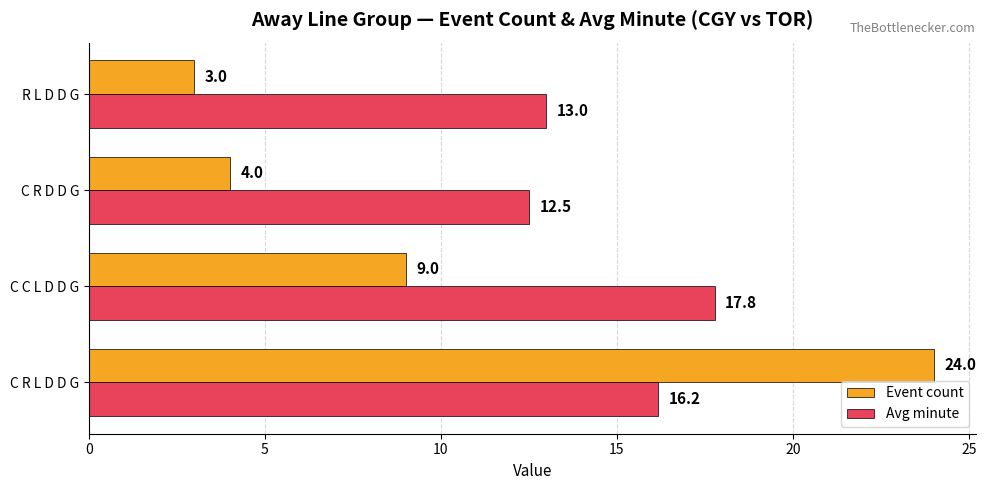

Rank the series at C C L D D G from highest to lowest value.

Avg minute, Event count